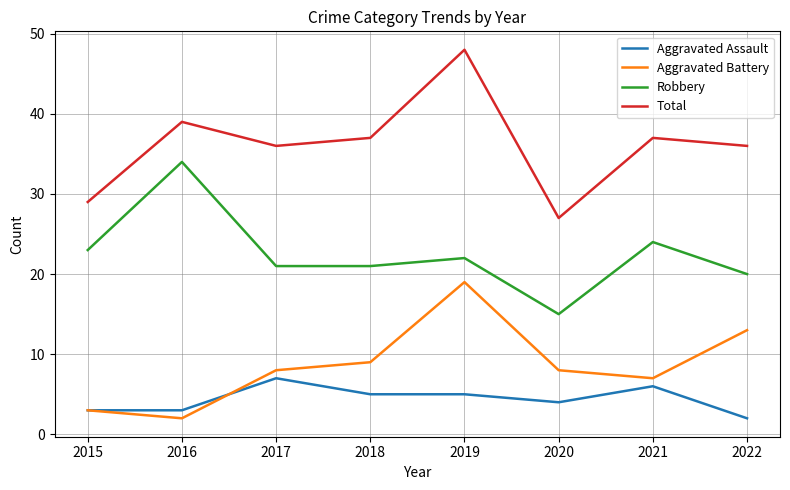

Reading left to right, transcribe all the data shown in this chart.

Aggravated Assault: 2015=3	2016=3	2017=7	2018=5	2019=5	2020=4	2021=6	2022=2
Aggravated Battery: 2015=3	2016=2	2017=8	2018=9	2019=19	2020=8	2021=7	2022=13
Robbery: 2015=23	2016=34	2017=21	2018=21	2019=22	2020=15	2021=24	2022=20
Total: 2015=29	2016=39	2017=36	2018=37	2019=48	2020=27	2021=37	2022=36